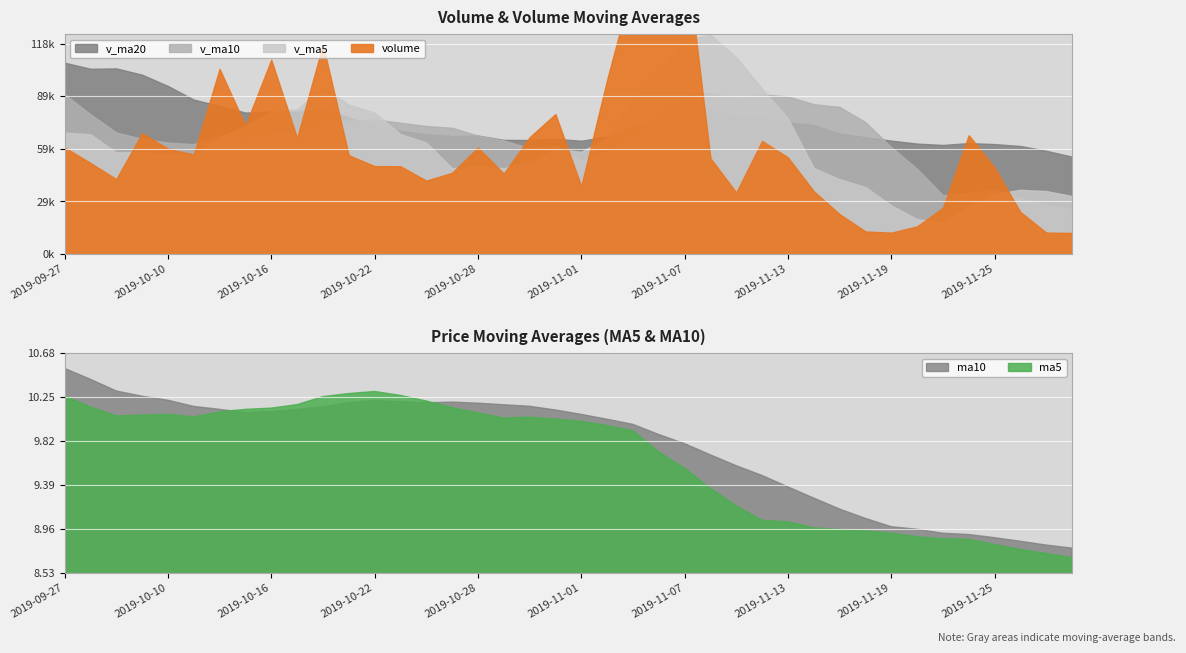

Where is v_ma20 nearest to the value 81437?

15